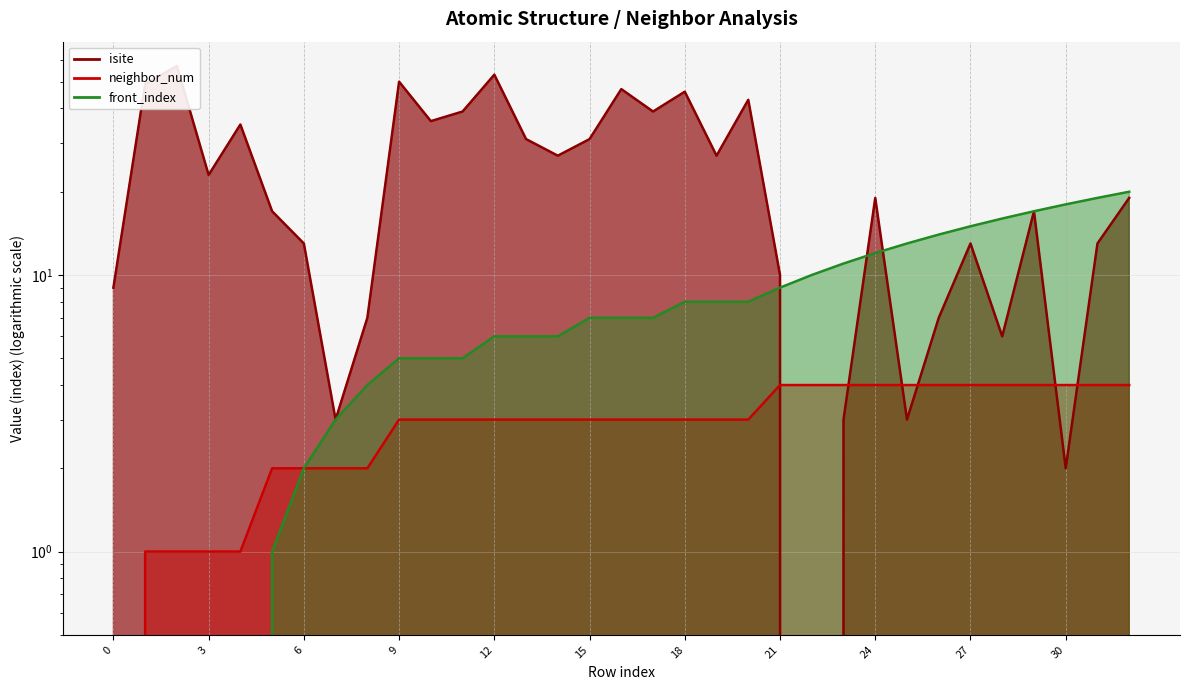

What value does the front_index series have at 12, to the nearest 10?

10